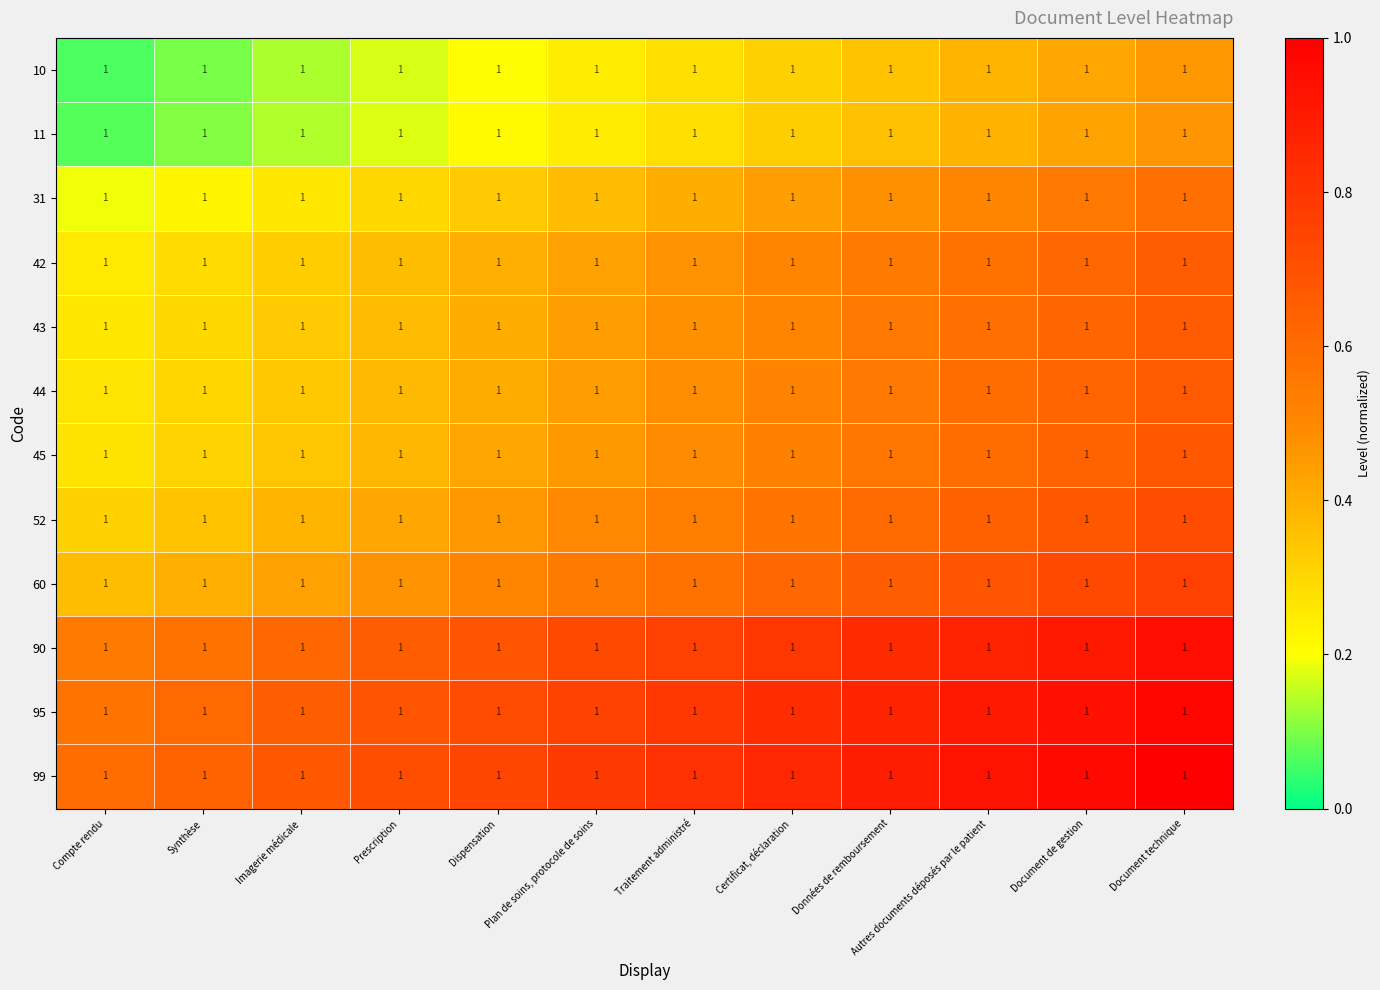

The value of 11 at Document technique is 0.1. True or false?

False